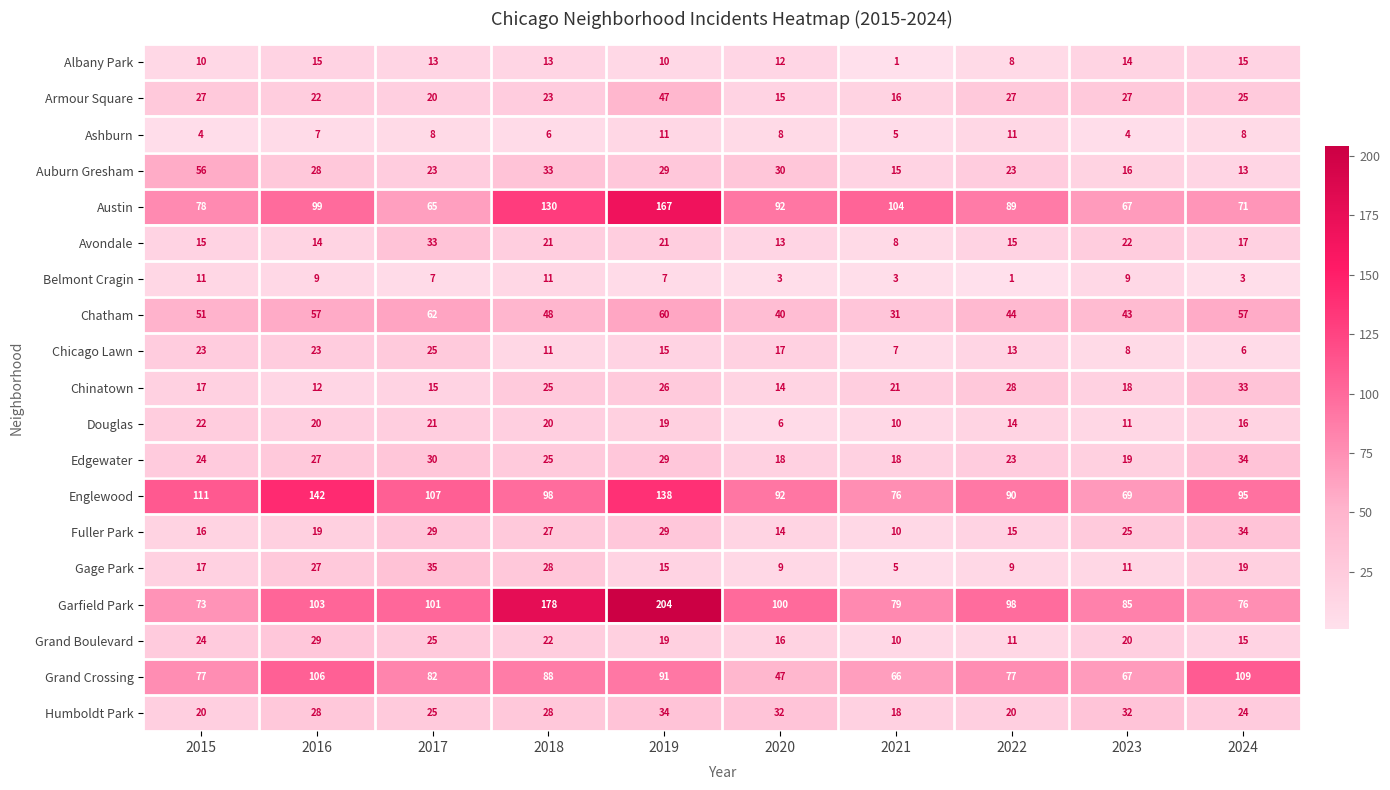

What is the sum of all Armour Square values?

249